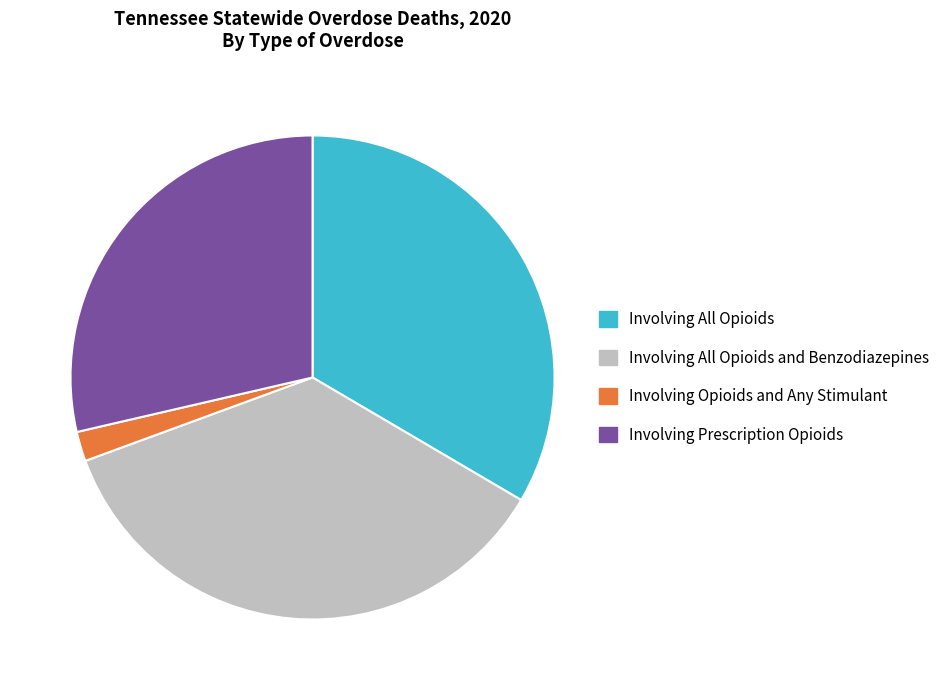

Rank the categories by value from lowest to highest.

Involving Opioids and Any Stimulant, Involving Prescription Opioids, Involving All Opioids, Involving All Opioids and Benzodiazepines